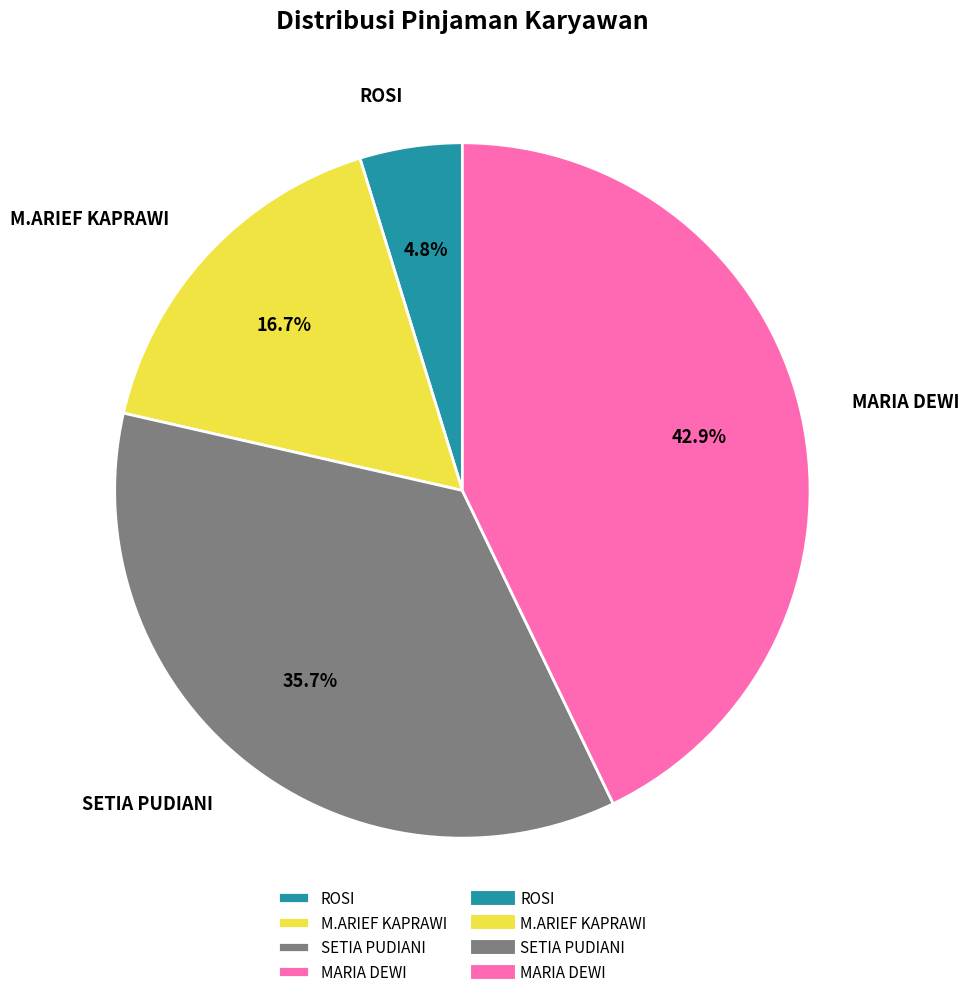

What is the total percentage of MARIA DEWI and M.ARIEF KAPRAWI?

59.5%